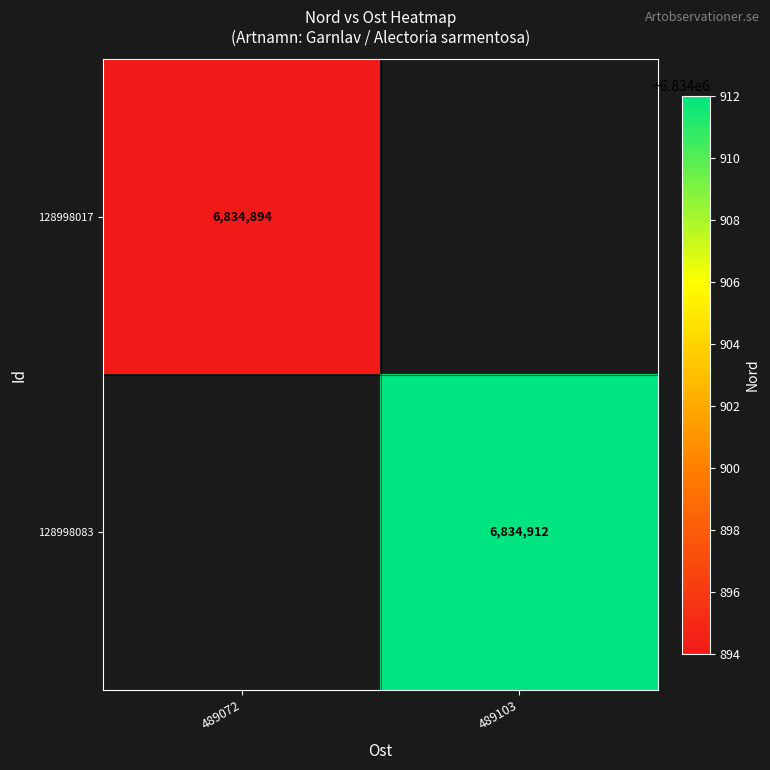

The value of 128998083 at 489103 is 6834912. True or false?

True